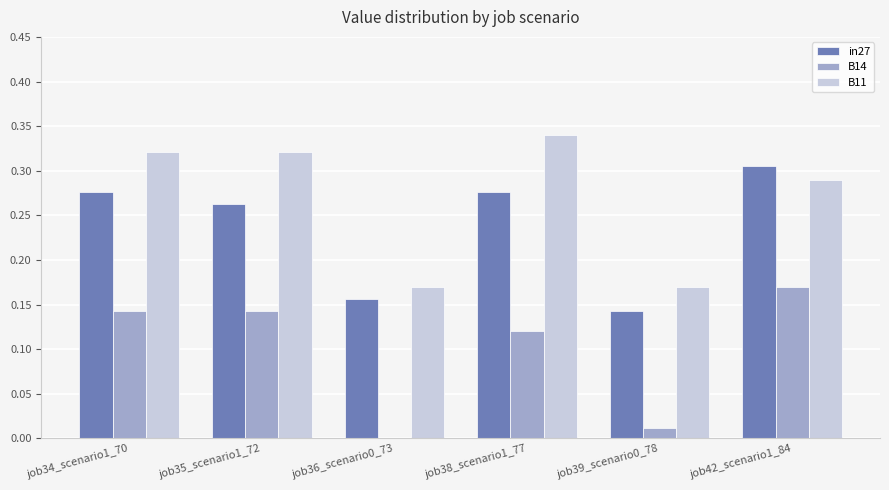

What are all the series names shown in the legend?

in27, B14, B11